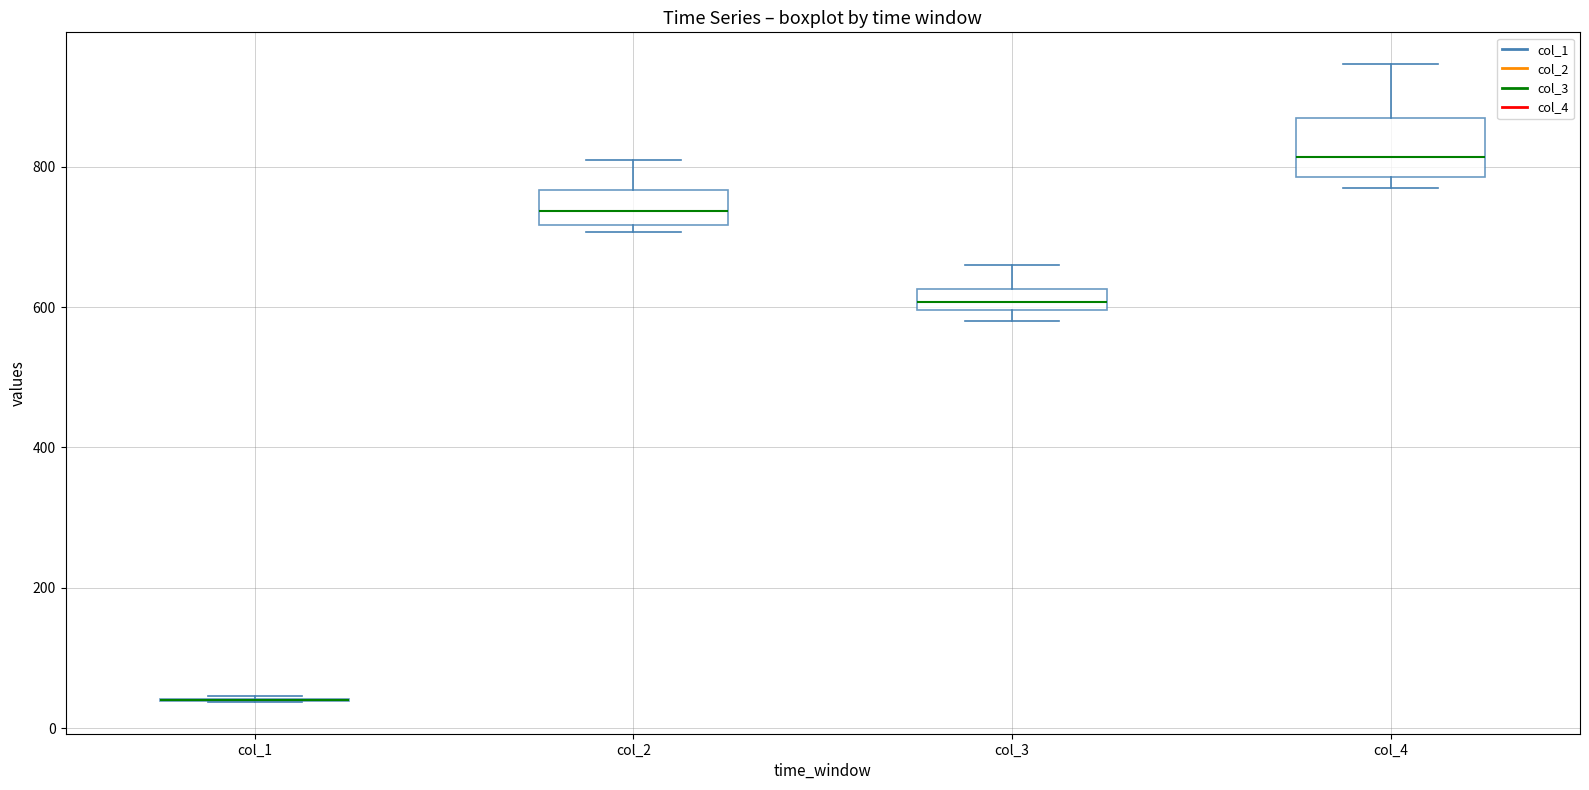

Reading left to right, read every box against the y-axis: the position of its median line, the range the box covers, and the ends of its whiskers. The values are not printed on the chart, so give them approximately, as read against the axis.

col_1: box collapsed to a line at 40, whiskers 40 to 40
col_2: median 740, box 720 to 760, whiskers 700 to 820
col_3: median 600 (inside the box), box 600 to 620, whiskers 580 to 660
col_4: median 820, box 780 to 860, whiskers 760 to 940